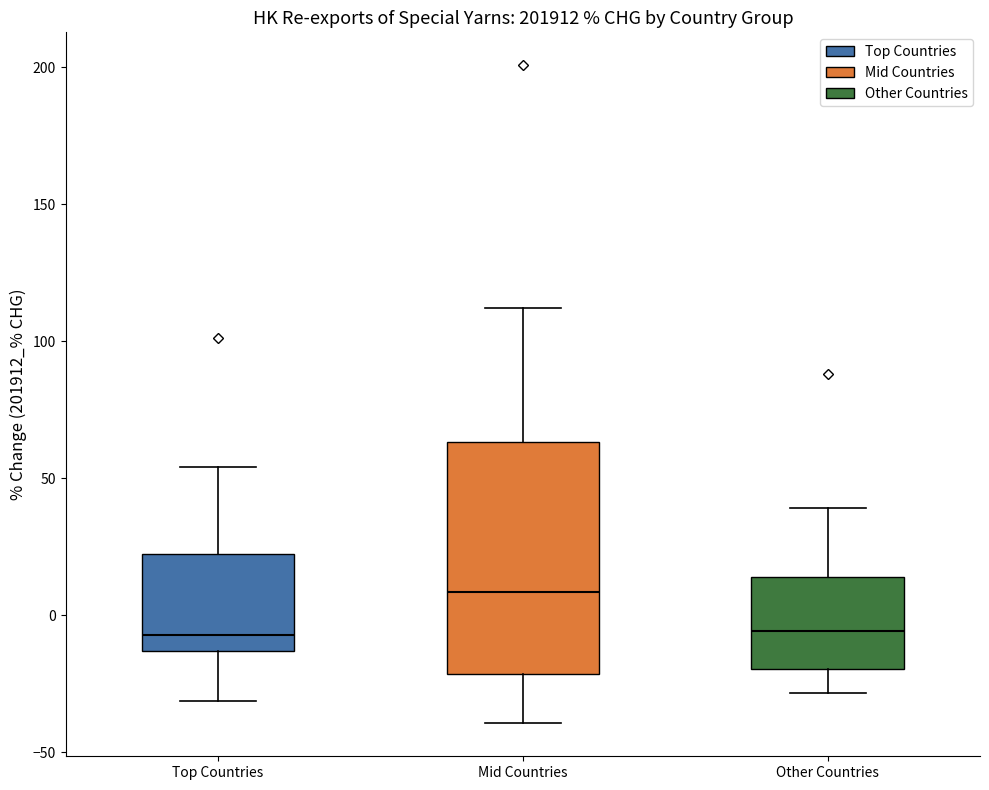

Comparing the boxes themselves (not the whiskers), which one is the tallest?

Mid Countries